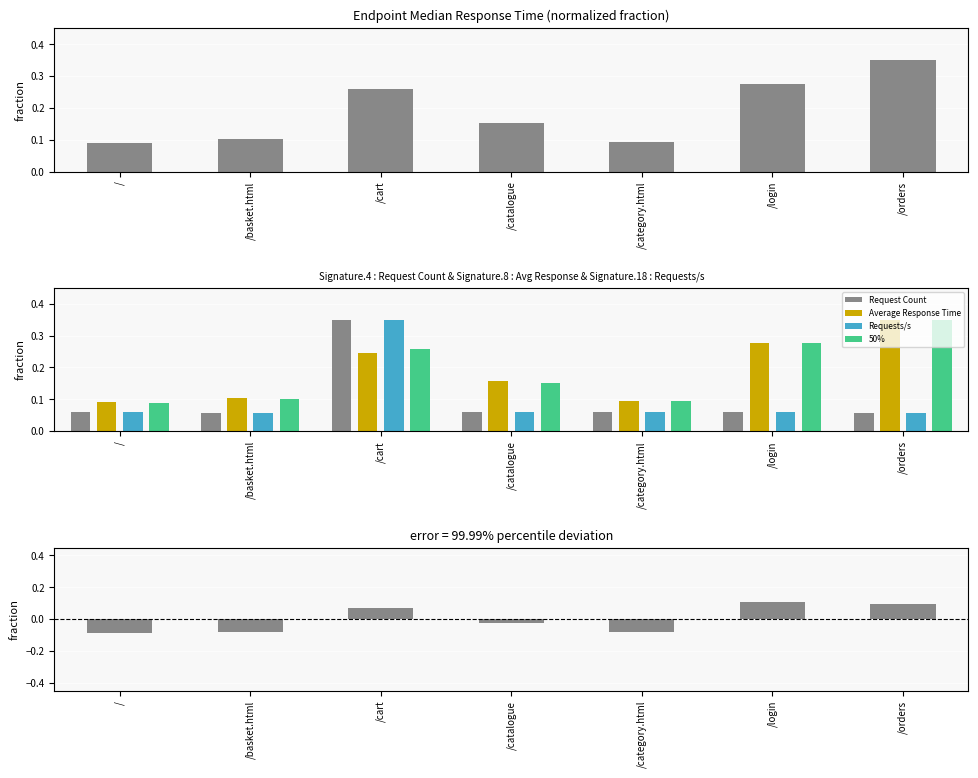

What is the difference between the second highest and second lowest values in the 99.99% series?

0.2